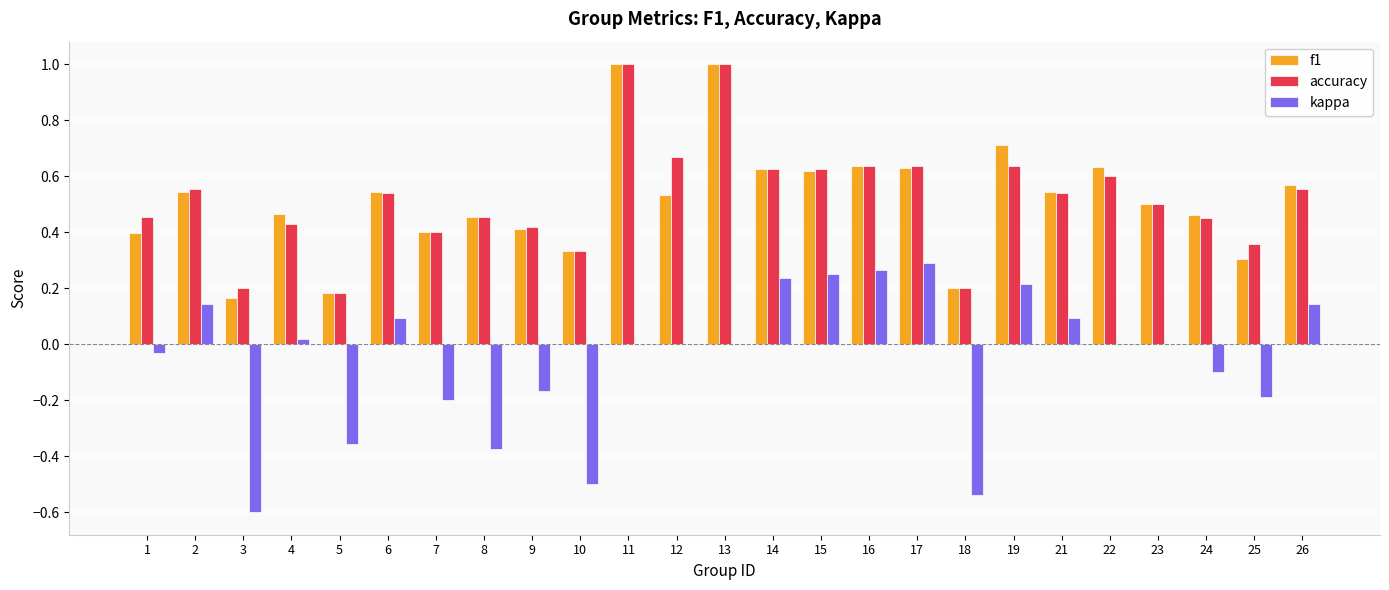

How many groups of bars are there?

25